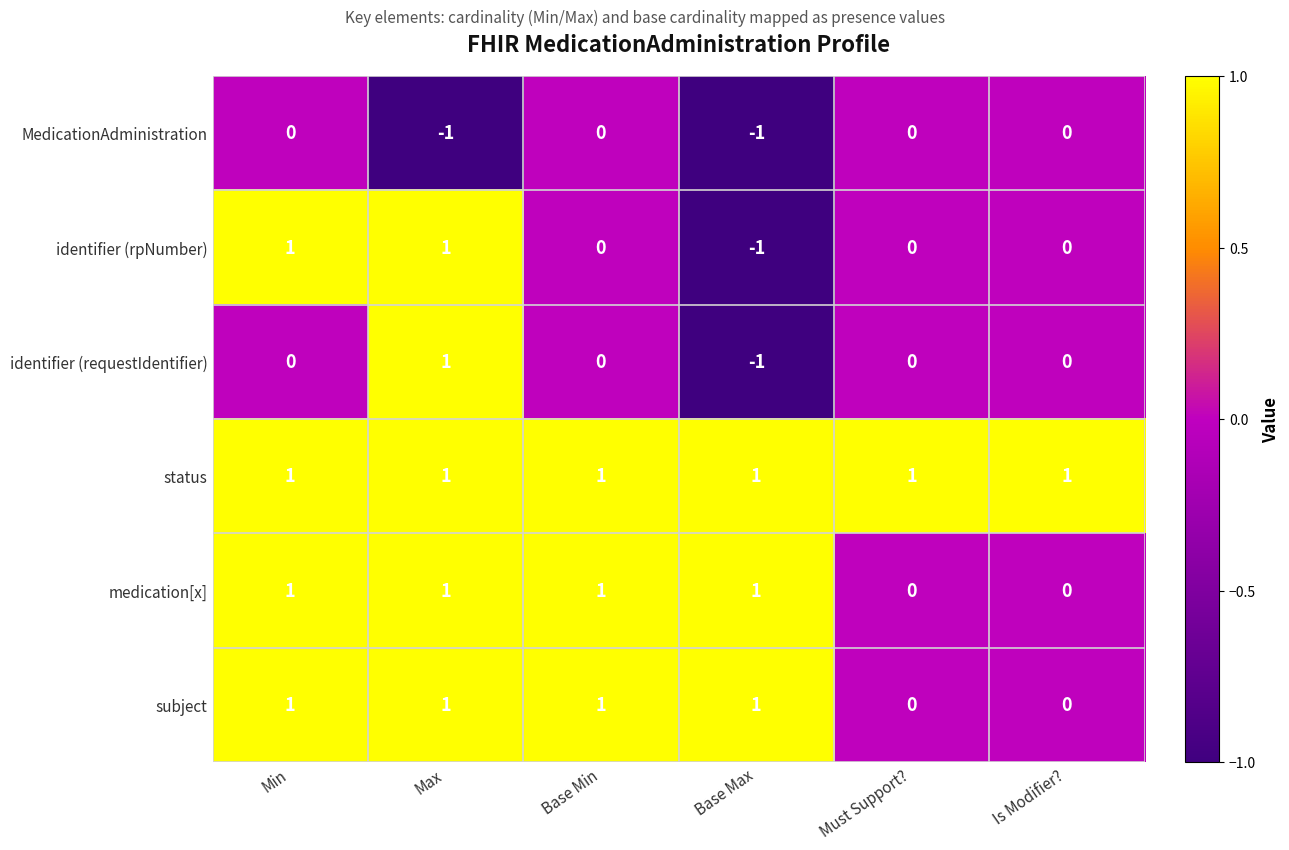

True or false: status has a value of 1 at Is Modifier?.

True